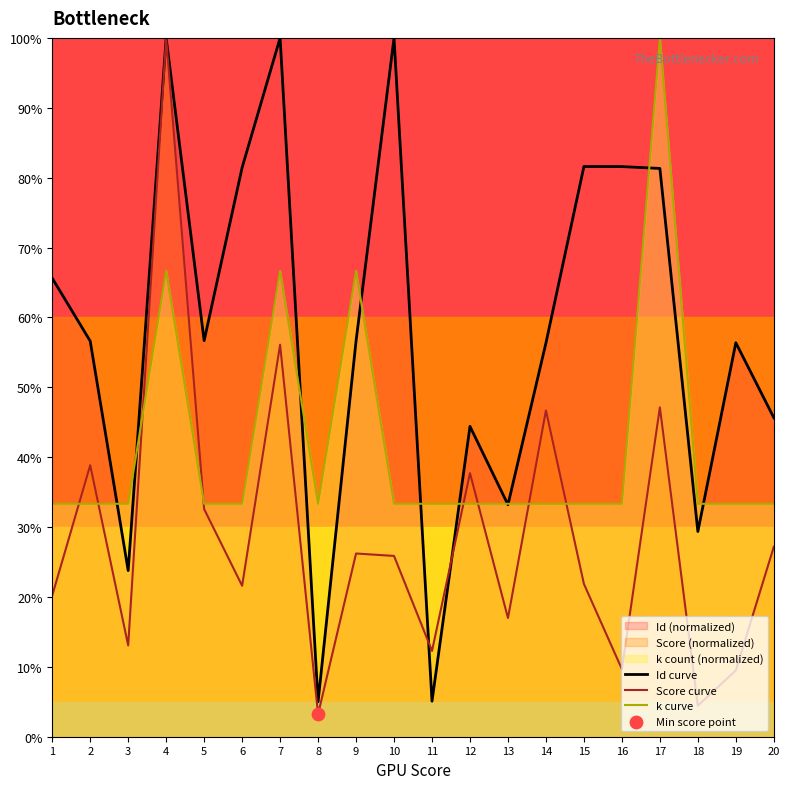

Which series has the largest Y range (max minus min)?

Score curve